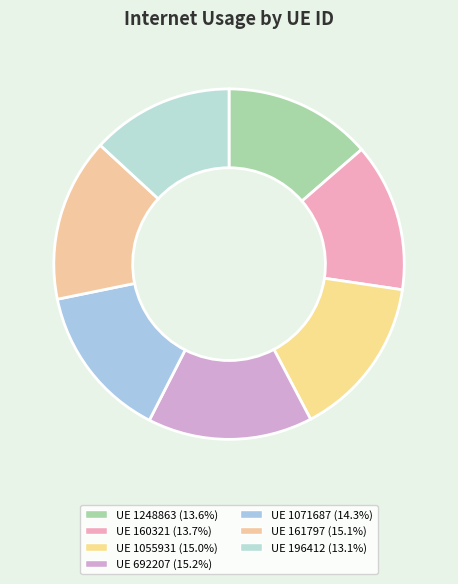

Count the number of slices in the pie.

7